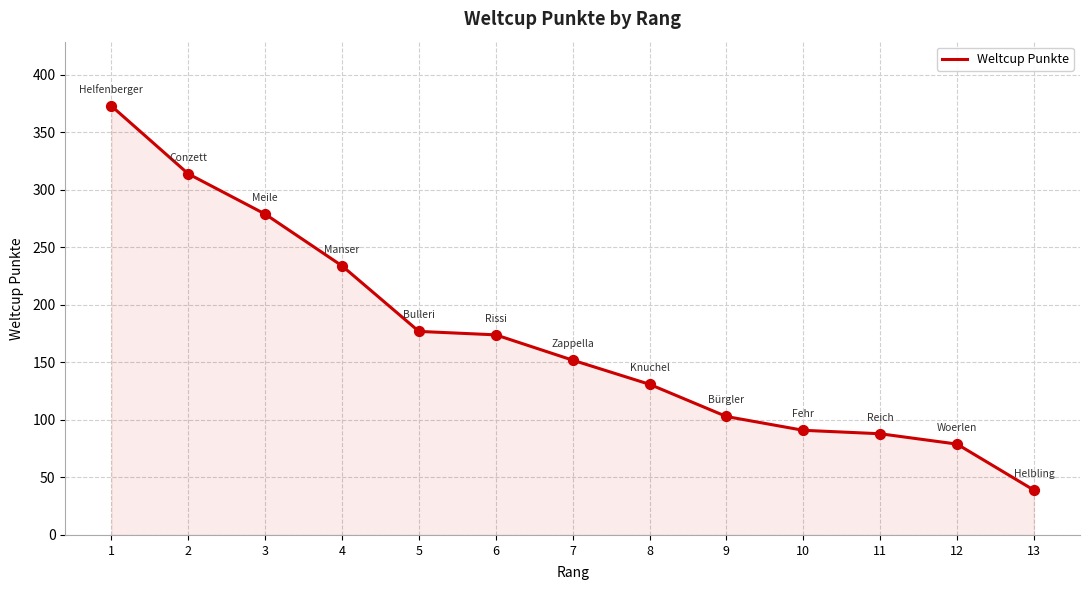

What is the change in value from 3 to 5?

-102